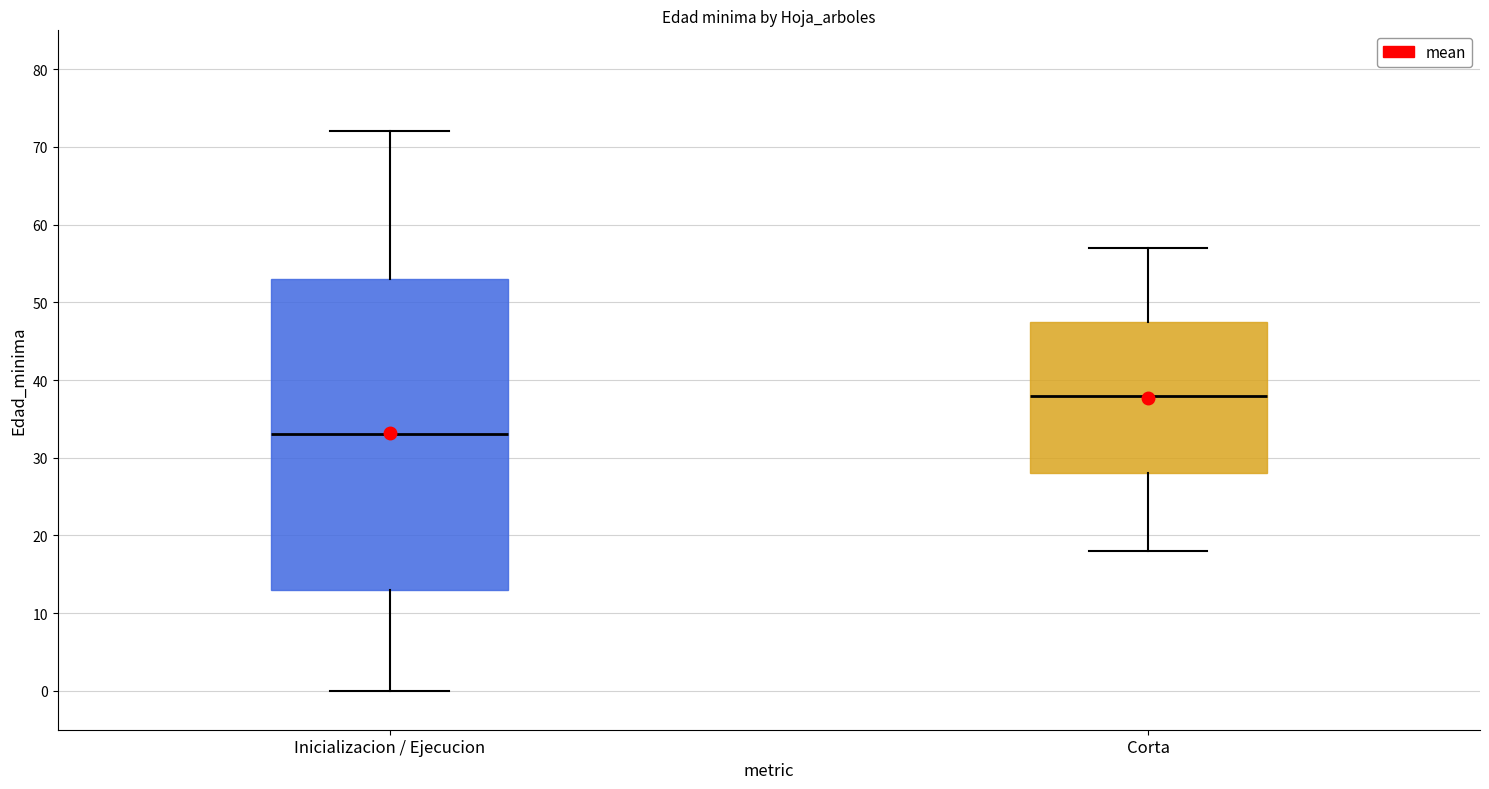

Where does the upper whisker of the box for Corta end on the y-axis? The values are not printed on the chart, so give them approximately, as read against the axis.

57